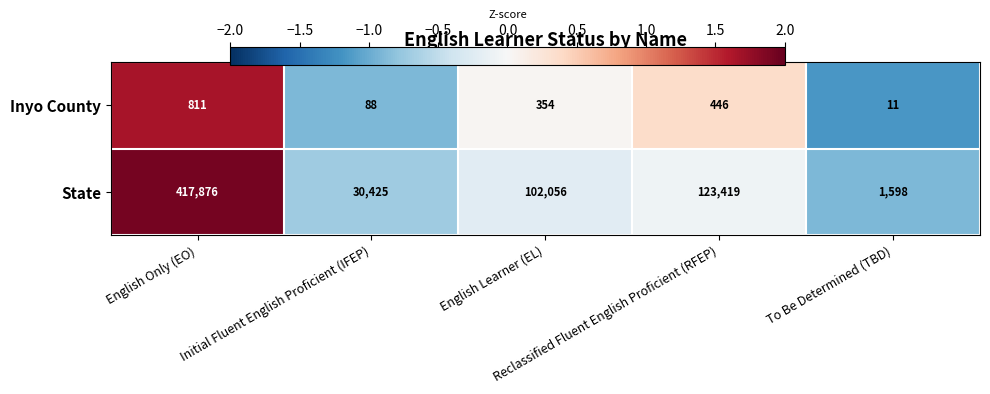

Rank the series by their average value, from lowest to highest.

Inyo County, State